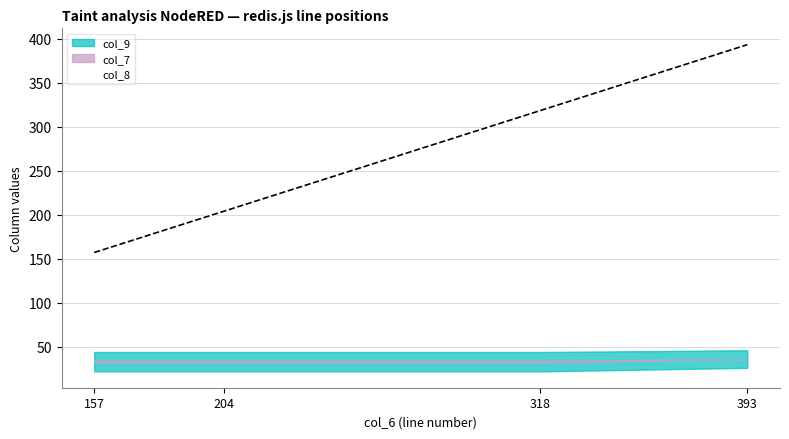

At which label does the data first exceed 318?

393